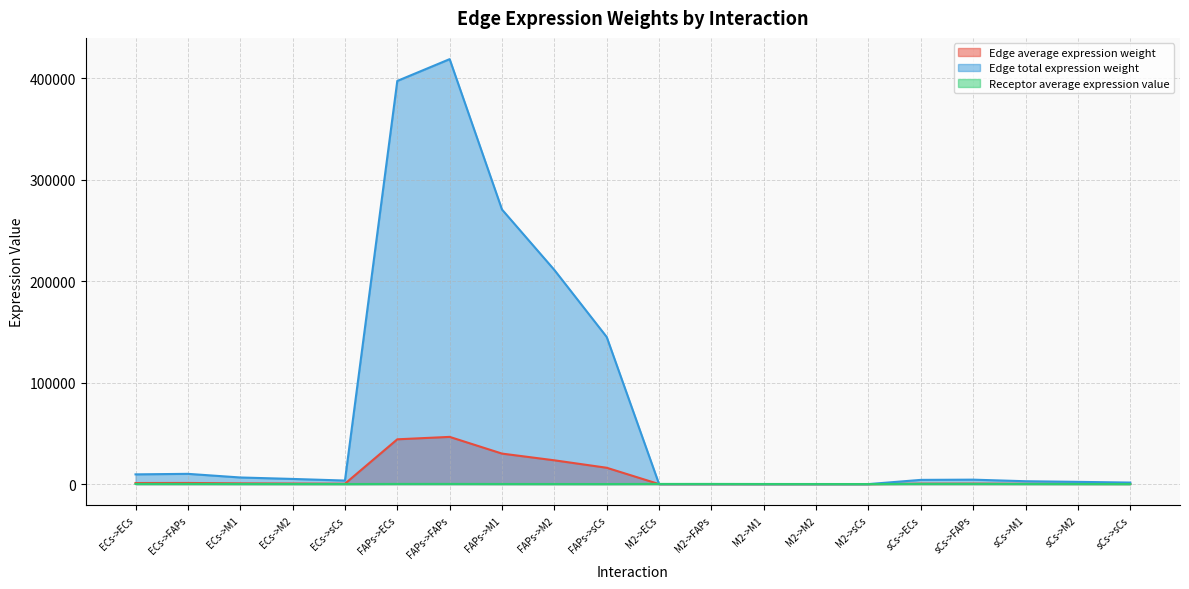

Where is Edge average expression weight nearest to the value 23257?

FAPs->M2